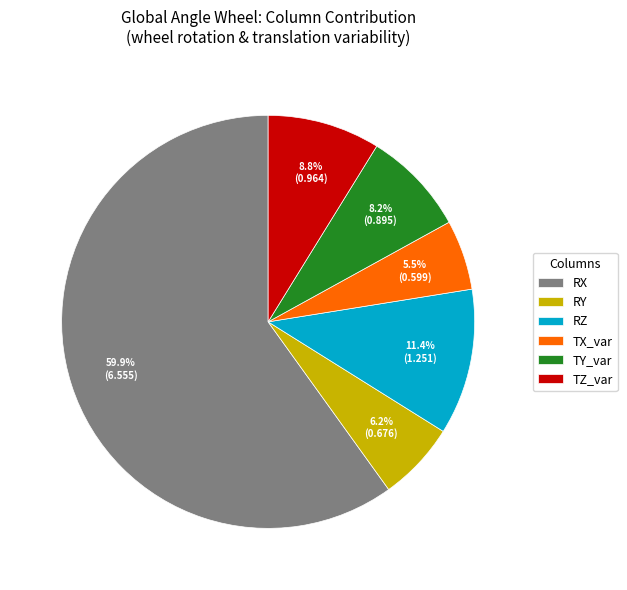

Does RX represent more than half of the total?

Yes